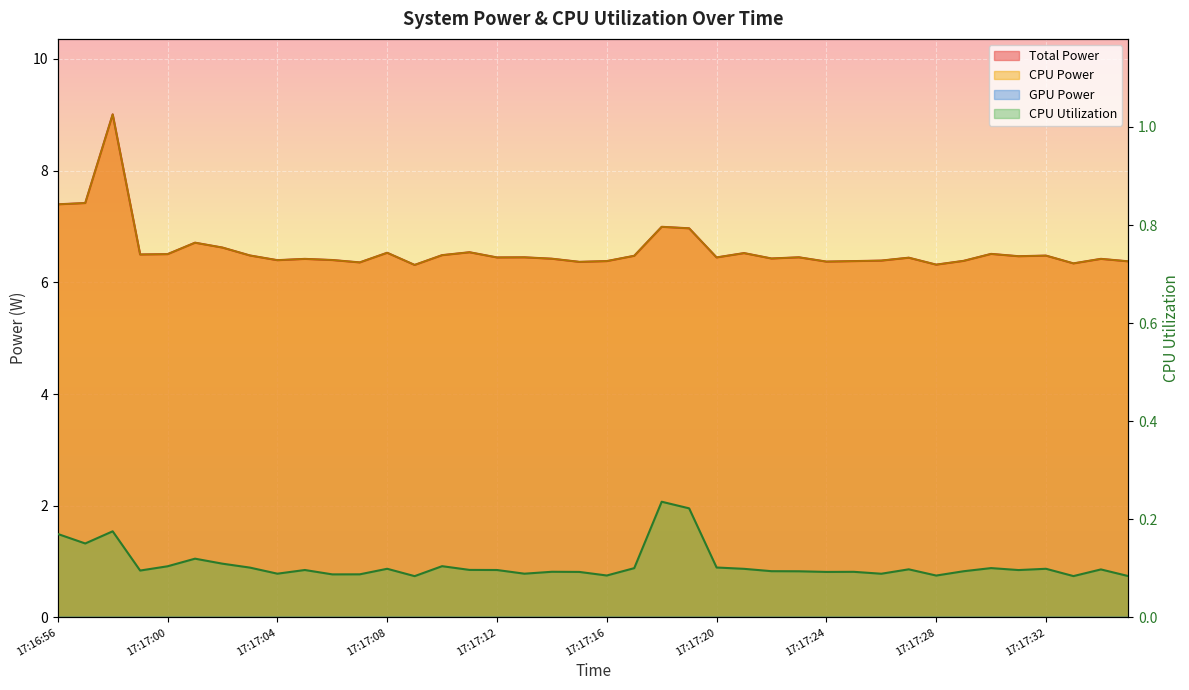

True or false: CPU Utilization and CPU Power cross at least once.

False